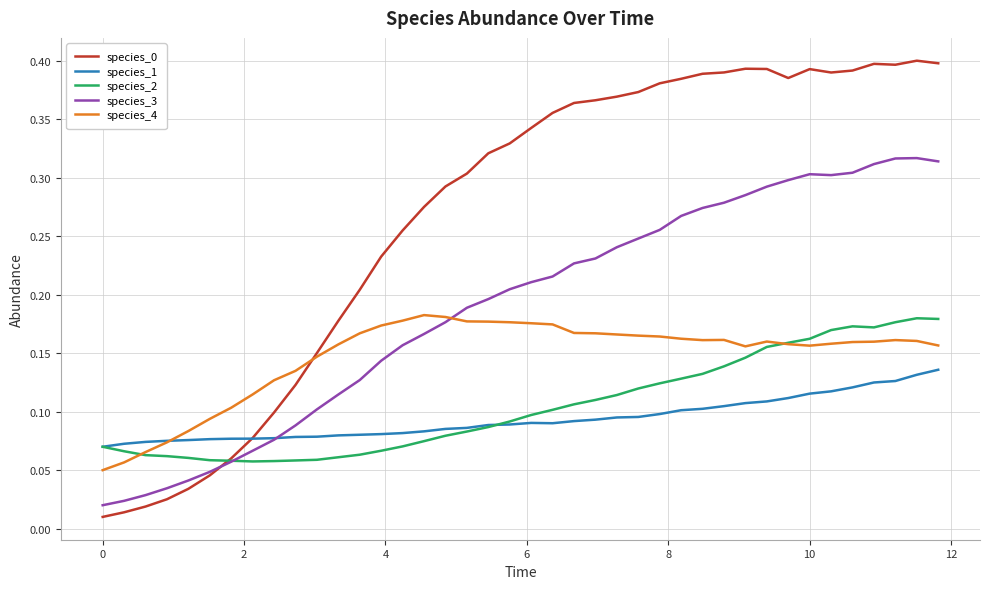

How many intersections are there between species_3 and species_4?

1